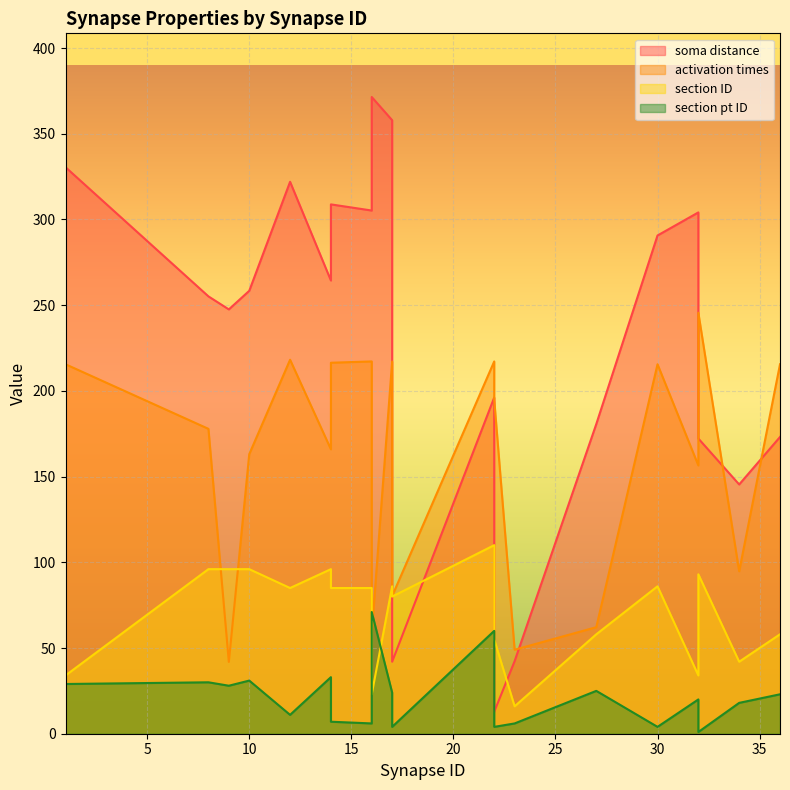

True or false: activation times has a value of 236.4 at 14.

False